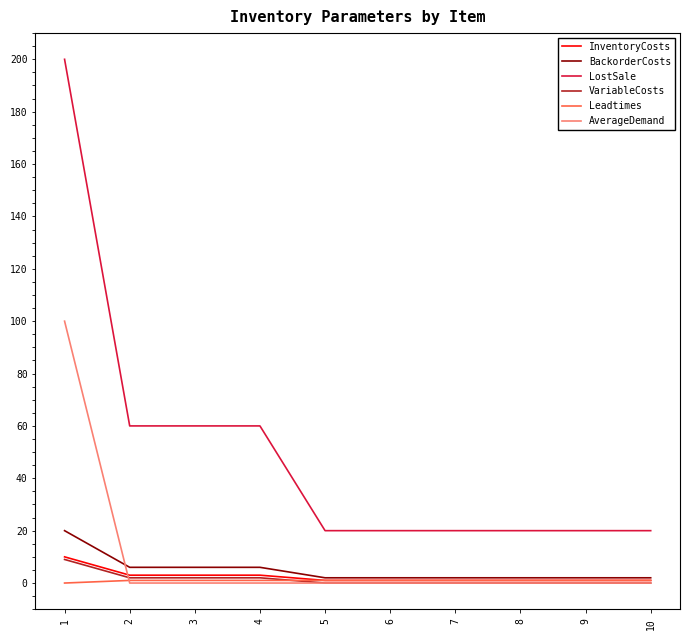

How many values in Leadtimes are above zero?

9